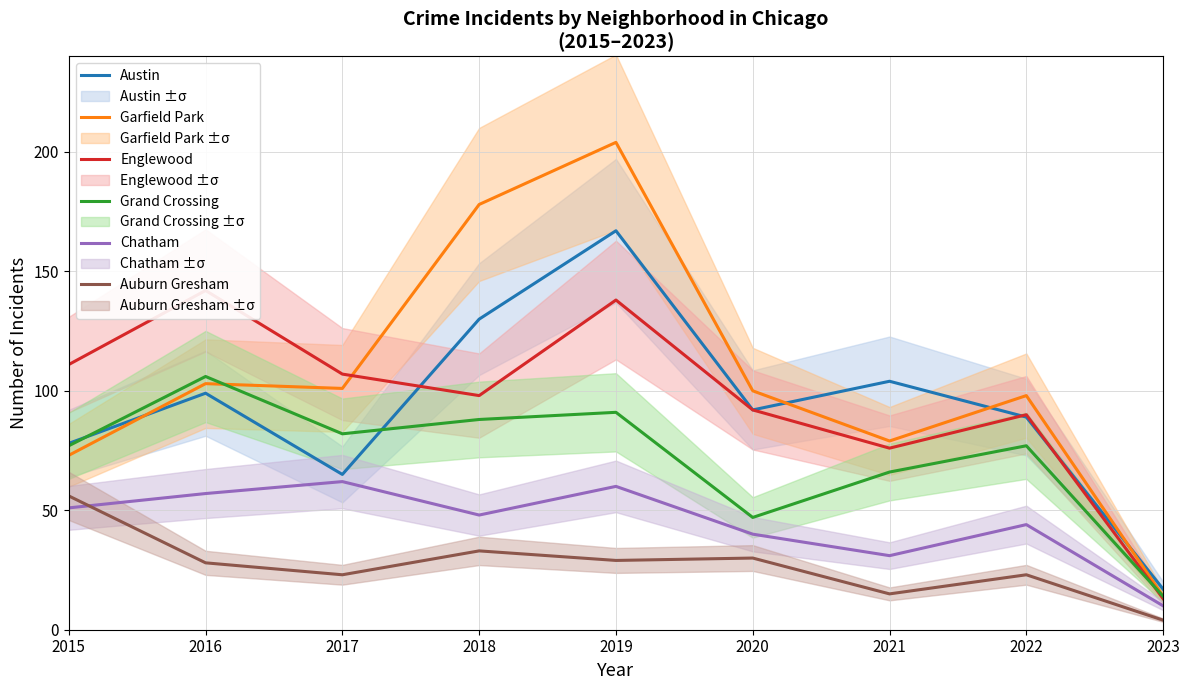

At which label does Austin reach its peak?

2019